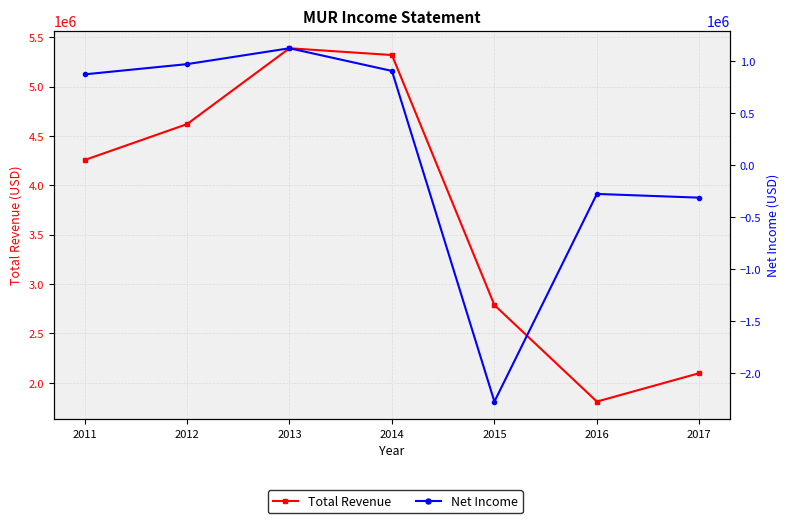

What is the minimum value shown in the chart?

-2270800